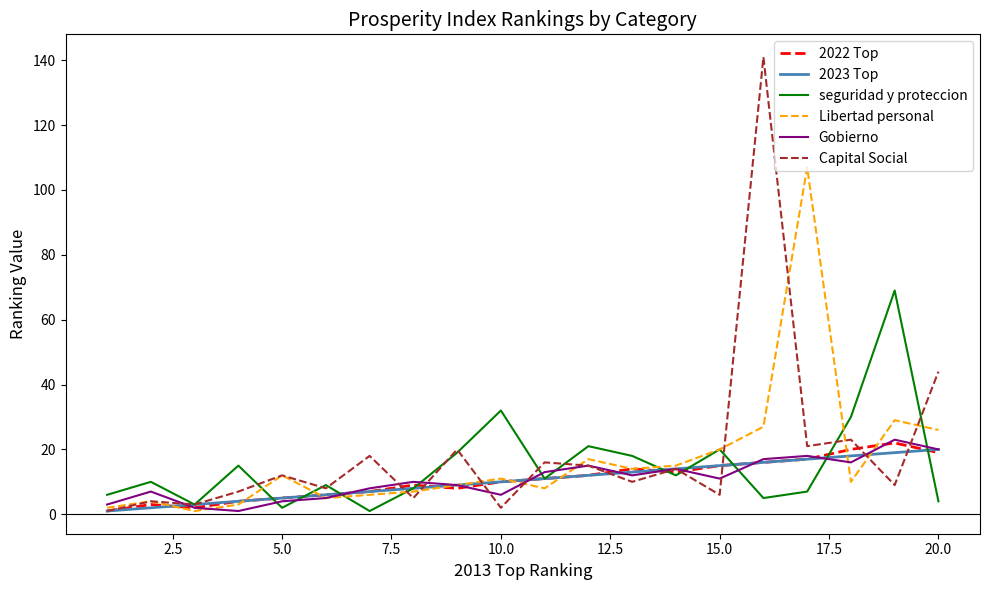

Which series has the largest range (max minus min)?

Capital Social